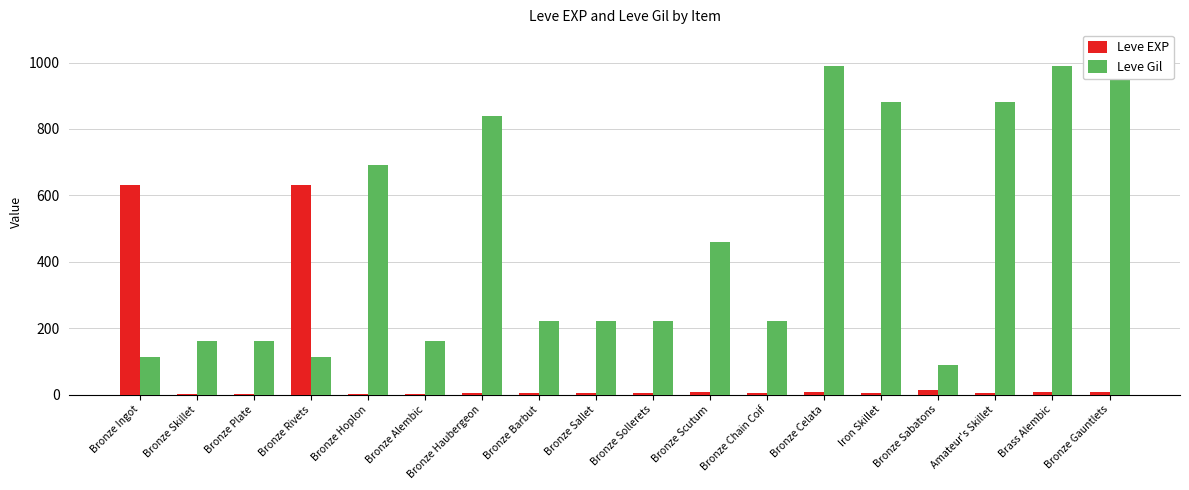

Which series changed the most between Bronze Sallet and Bronze Sabatons?

Leve Gil